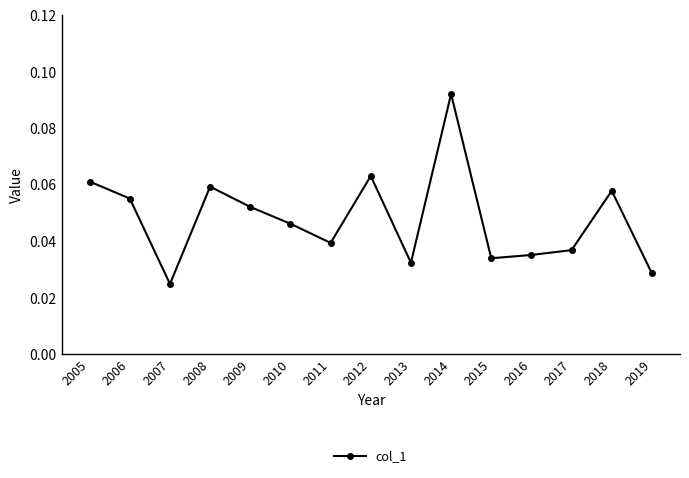

True or false: the data shows 0.0 at 2018.

False